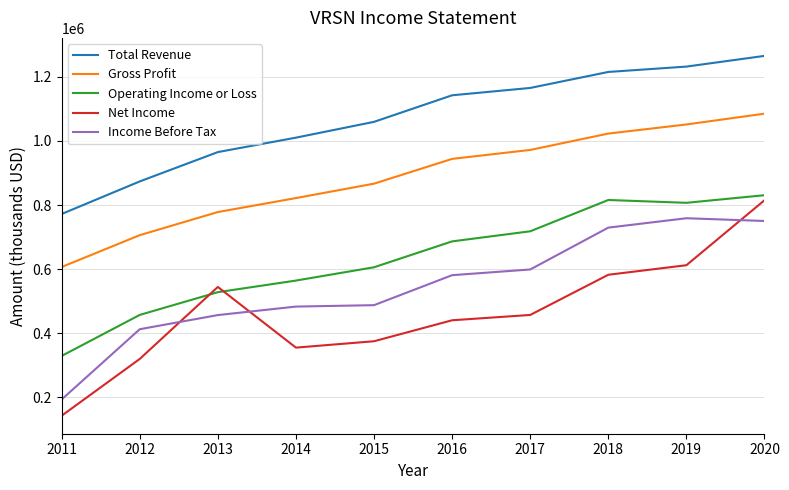

Which series has the largest range (max minus min)?

Net Income